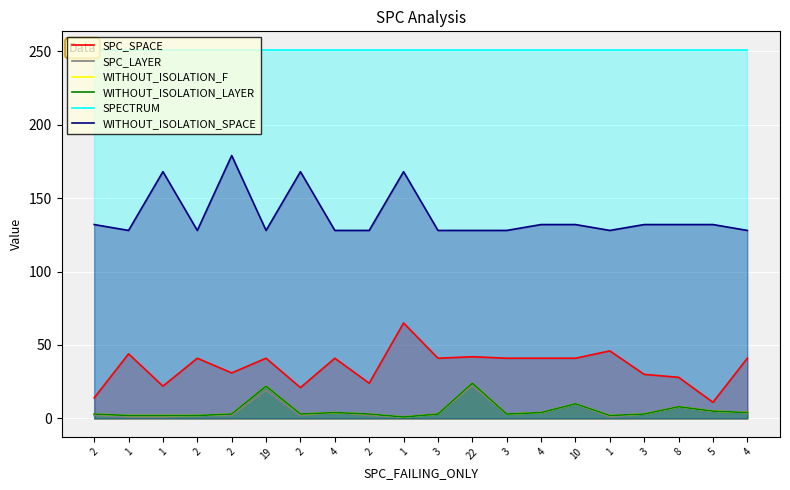

Which series has the widest spread of values?

SPC_SPACE